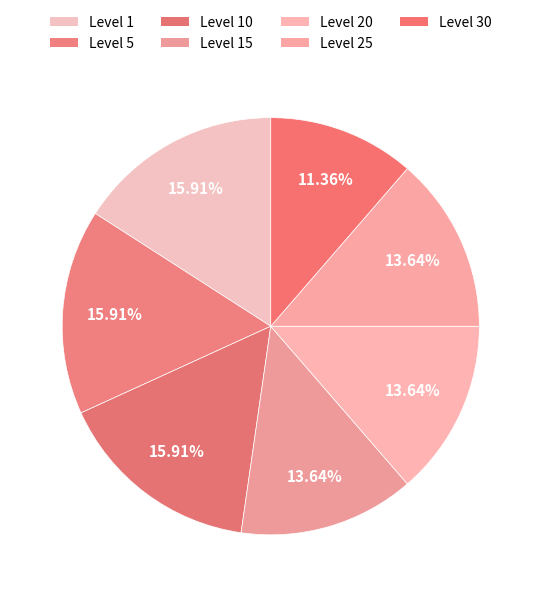

What percentage is the Level 10 slice, to the nearest percent?

16%